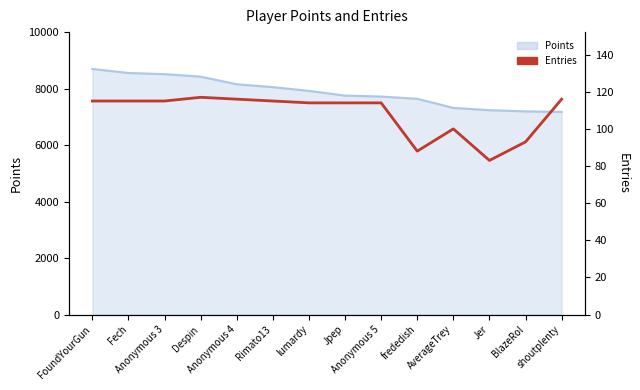

Where is the data nearest to the value 100?

AverageTrey